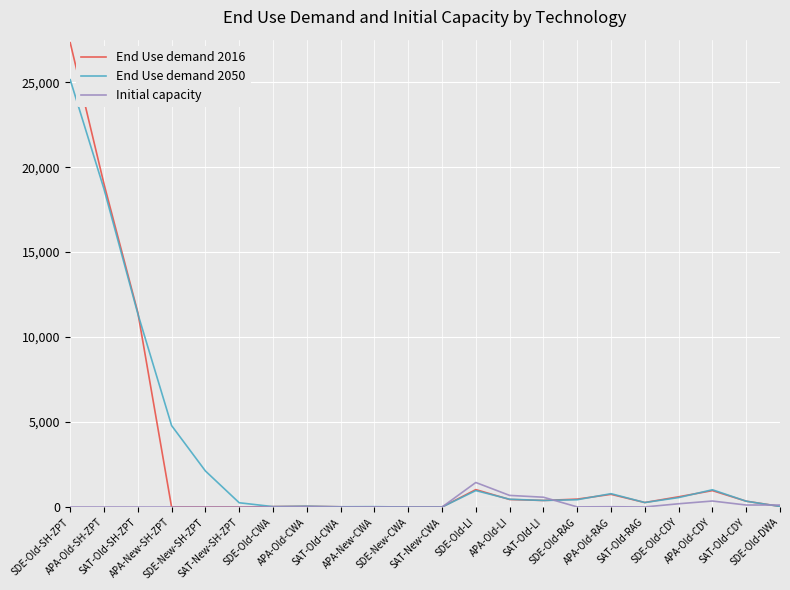

List the series in order of their peak value, highest first.

End Use demand 2016, End Use demand 2050, Initial capacity